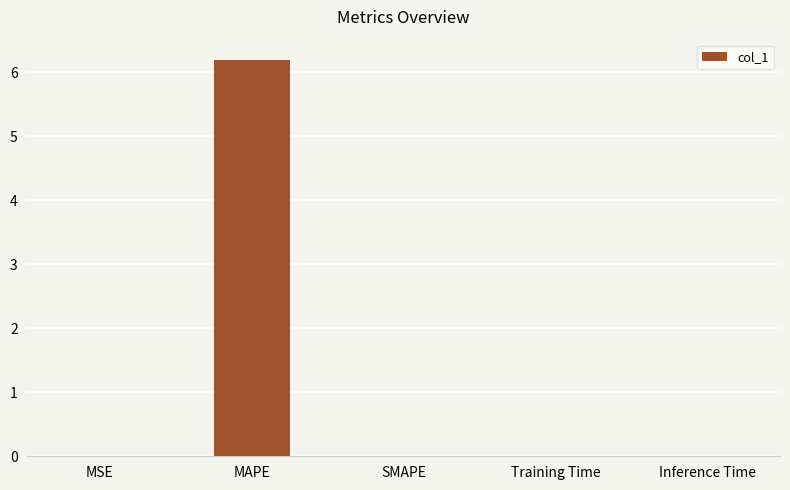

At which category does the chart reach its peak across all series?

MAPE